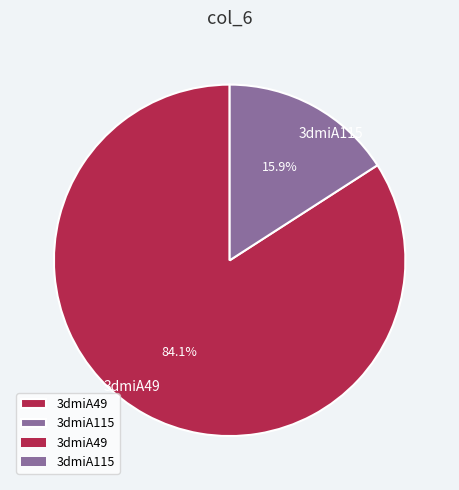

Rank the categories by value from lowest to highest.

3dmiA115, 3dmiA49